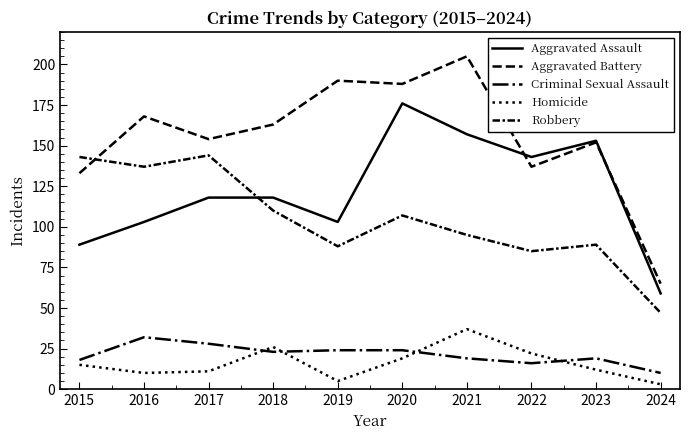

At which category is the sum across all series the highest?

2020